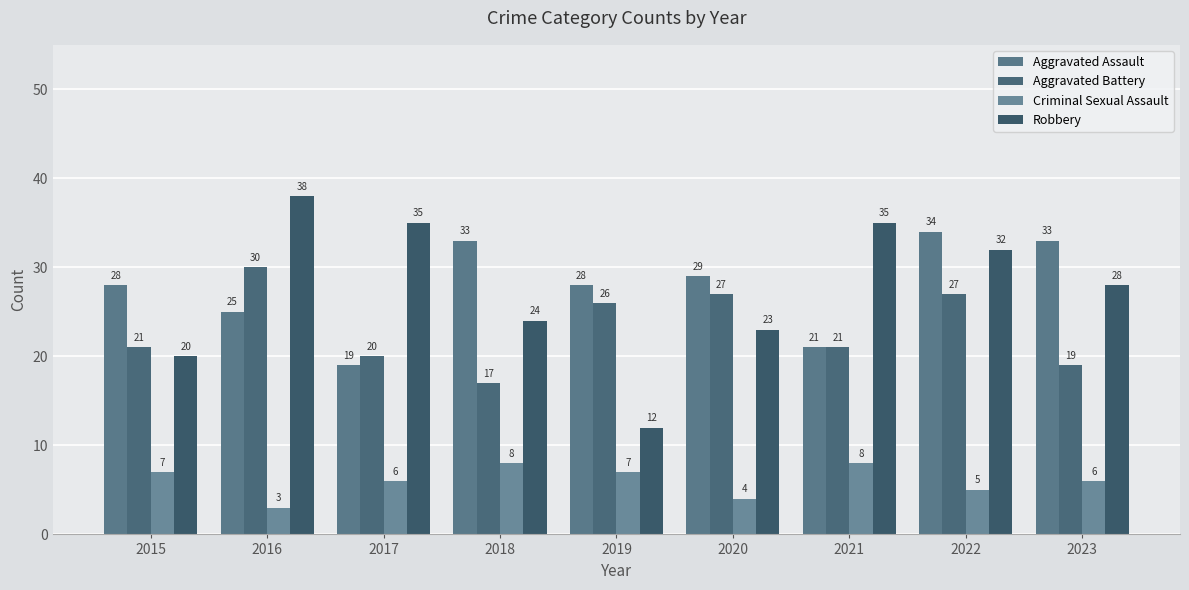

At 2019, list the series in order from largest to smallest.

Aggravated Assault, Aggravated Battery, Robbery, Criminal Sexual Assault